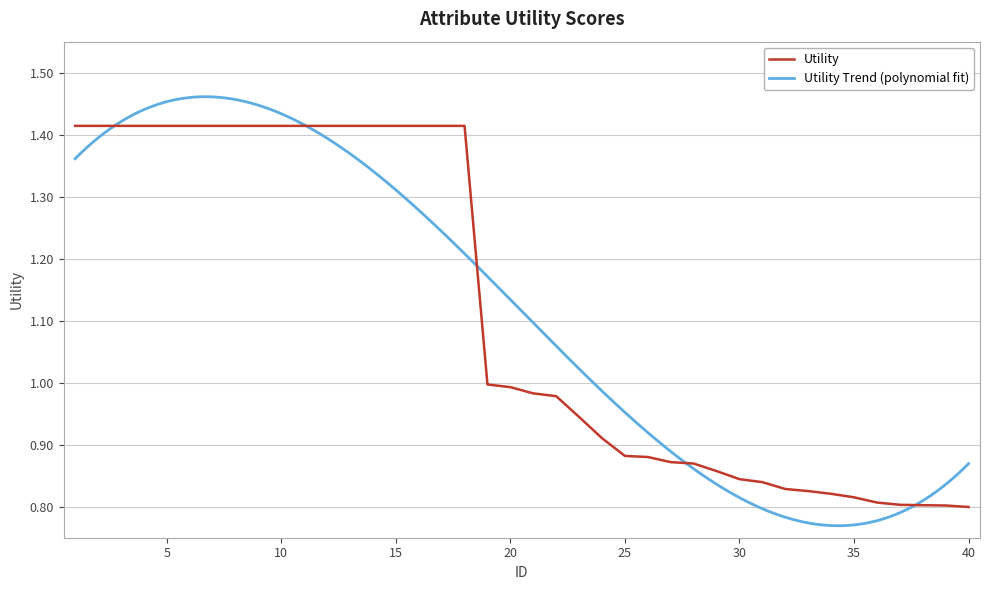

What is the sum of all values?

44.6